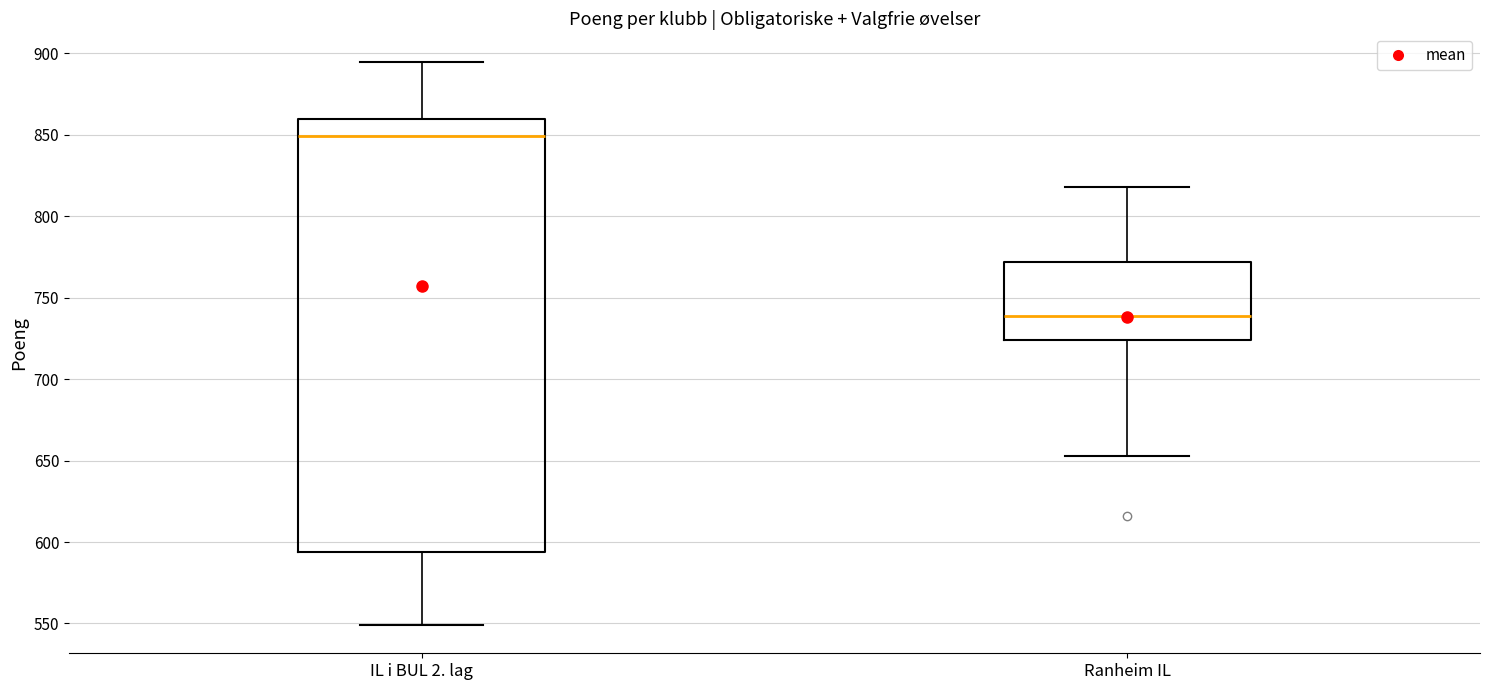

Where does the lower whisker of the box for IL i BUL 2. lag end on the y-axis? The values are not printed on the chart, so give them approximately, as read against the axis.

550